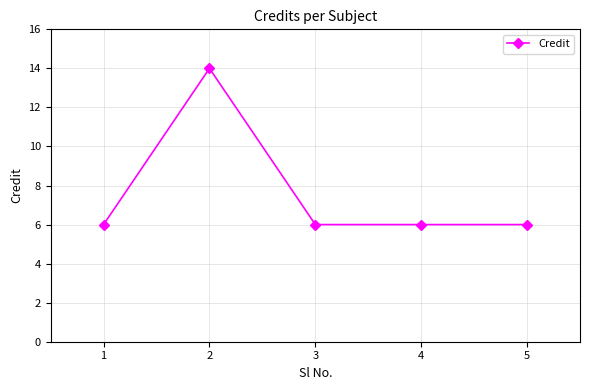

Is this an area chart (filled region under the line)?

No